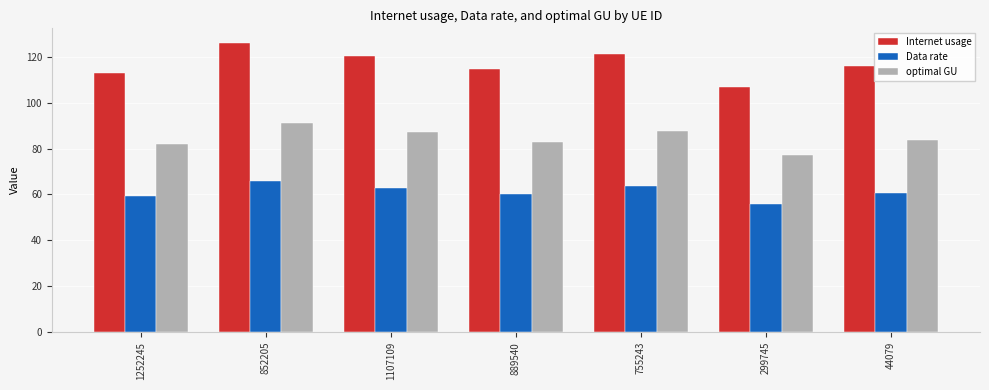

What are all the series names shown in the legend?

Internet usage, Data rate, optimal GU